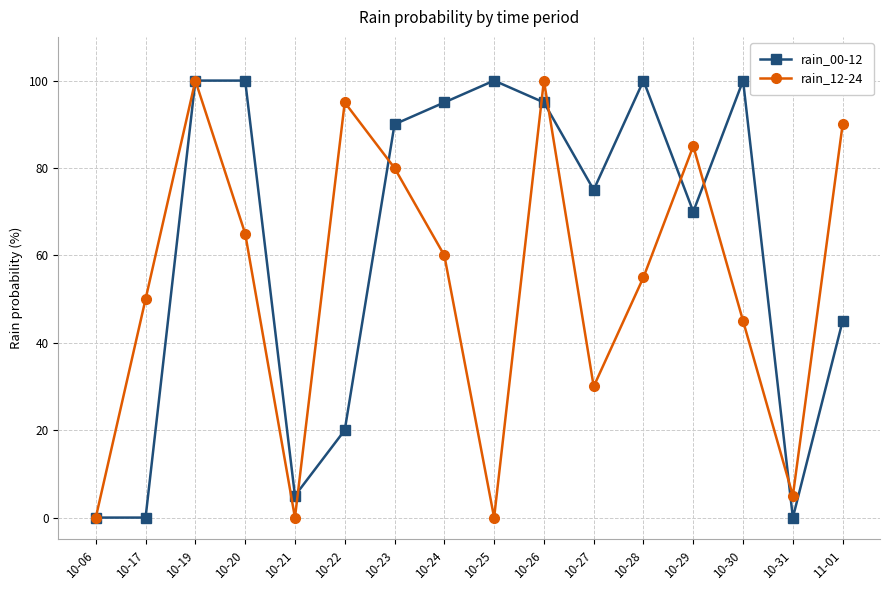

What is the difference between the highest and lowest values at 10-25?

100